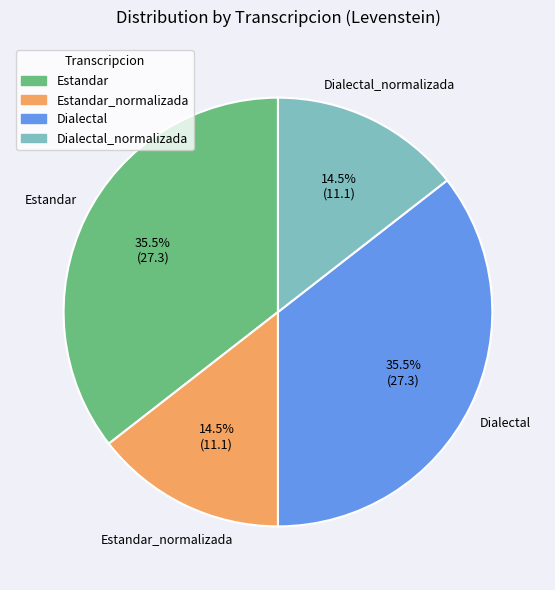

Does any single category account for the majority?

No